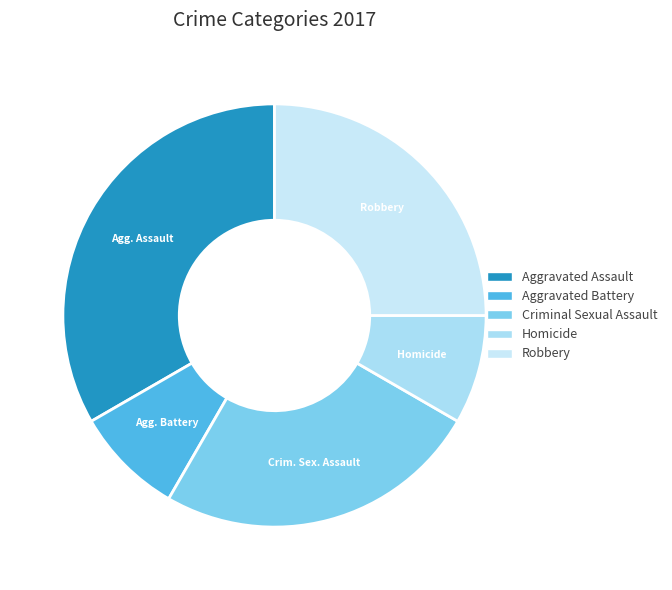

To the nearest percent, what is the combined percentage of Homicide and Aggravated Battery?

17%